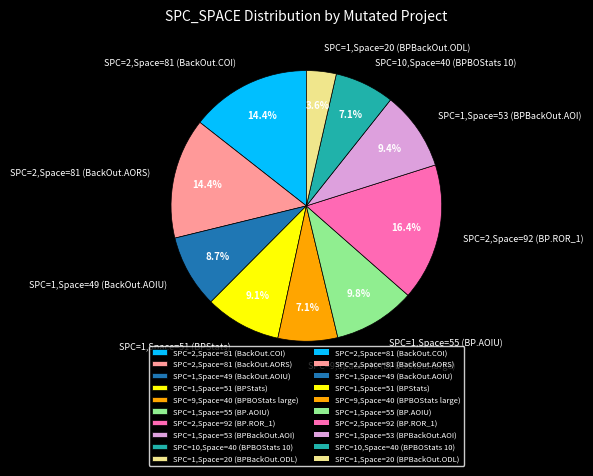

Which category has the smallest portion of the pie?

SPC=1,Space=20 (BPBackOut.ODL)